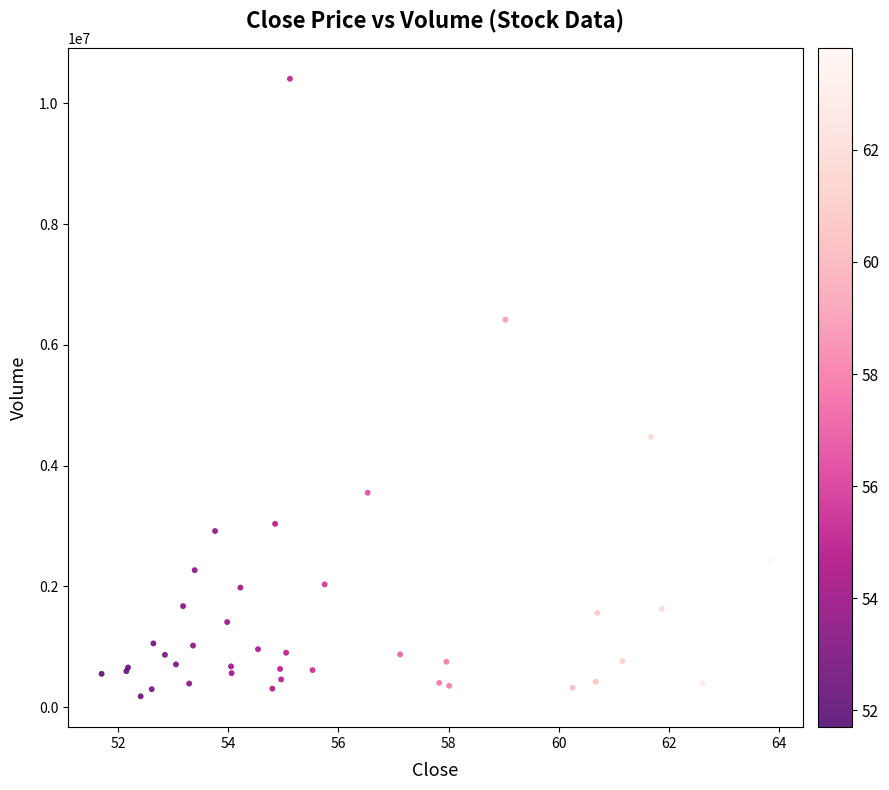

What Y value in the scatter plot is closest to 5293750?

4474500